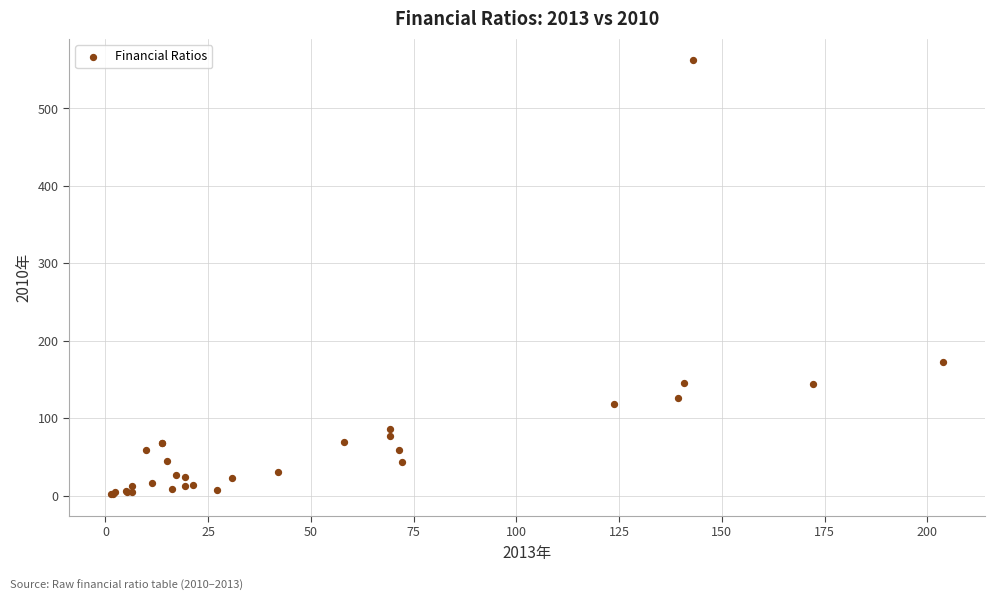

What Y value in the scatter plot is closest to 281?

172.3